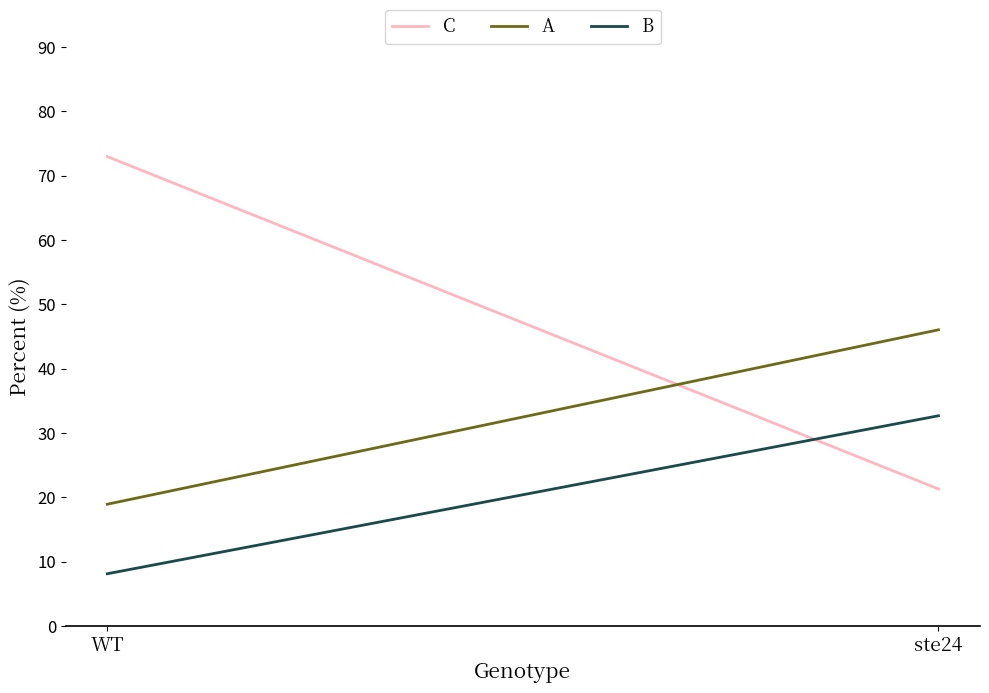

What is the minimum value for C?

21.3